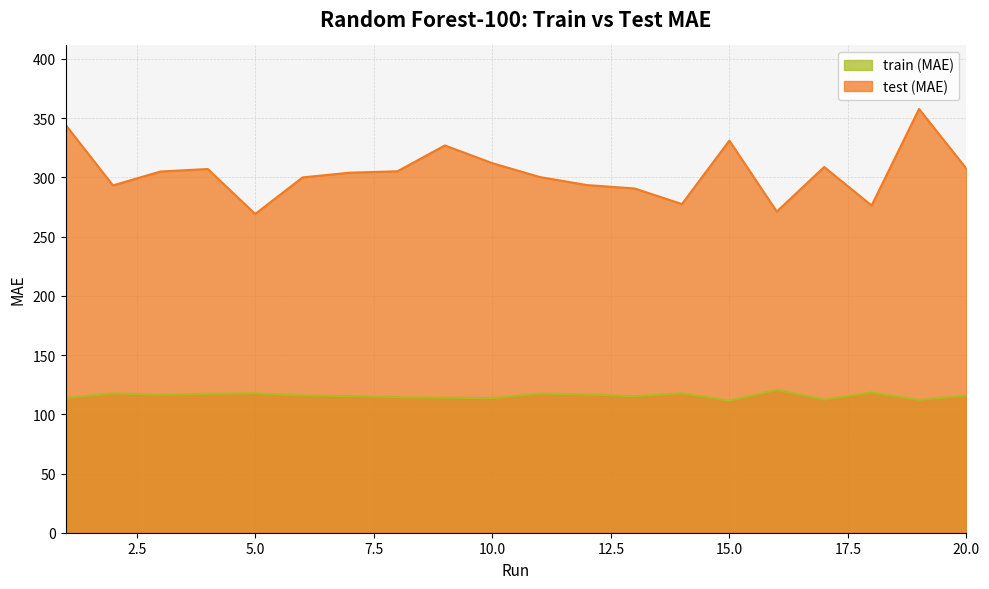

What is the total value across all series at 1?

458.1